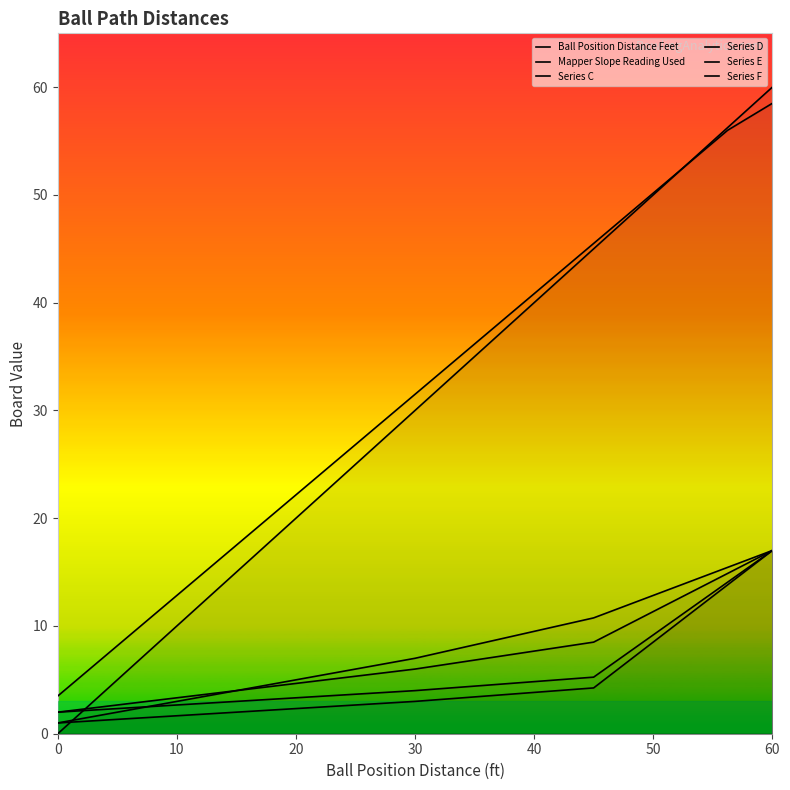

Which series has the widest spread of values?

Ball Position Distance Feet